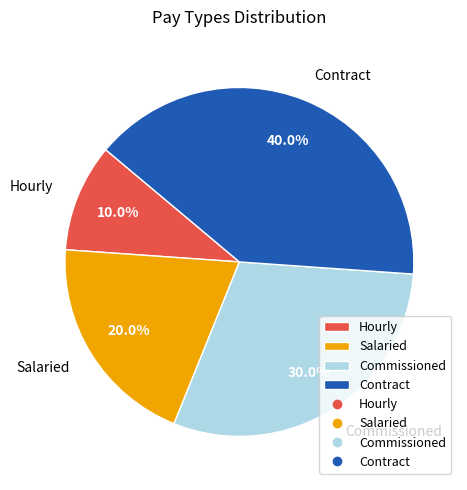

To the nearest percent, what is the difference between the Commissioned and Contract slice percentages?

10%